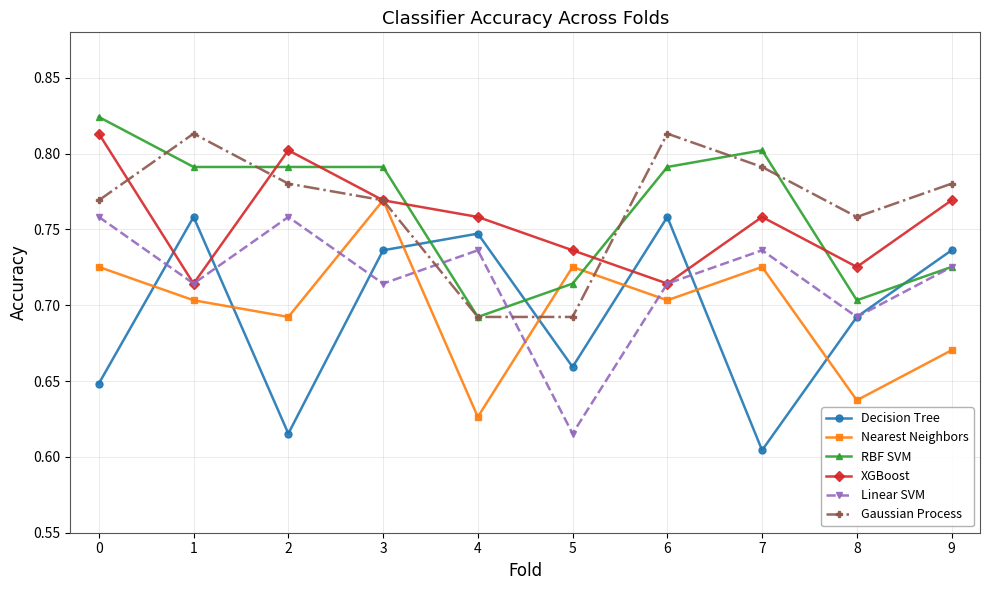

What are all the series names shown in the legend?

Decision Tree, Nearest Neighbors, RBF SVM, XGBoost, Linear SVM, Gaussian Process